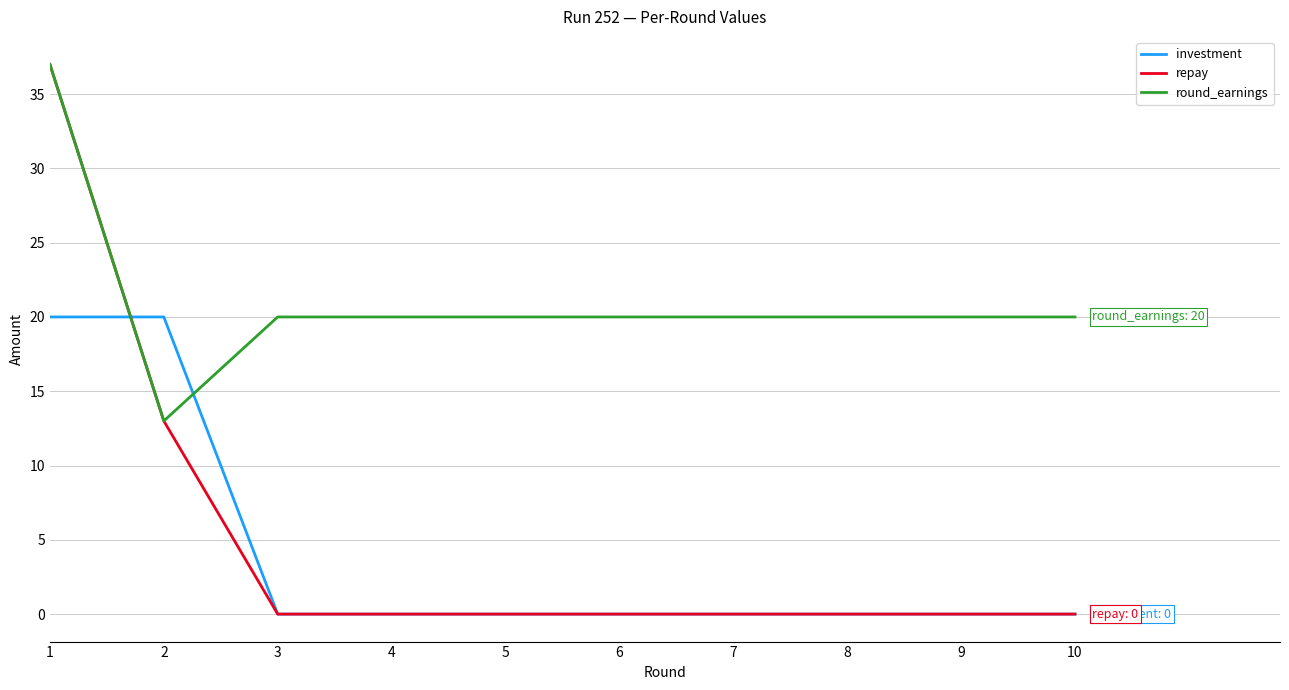

After their last crossing, which series has the higher values: investment or round_earnings?

round_earnings